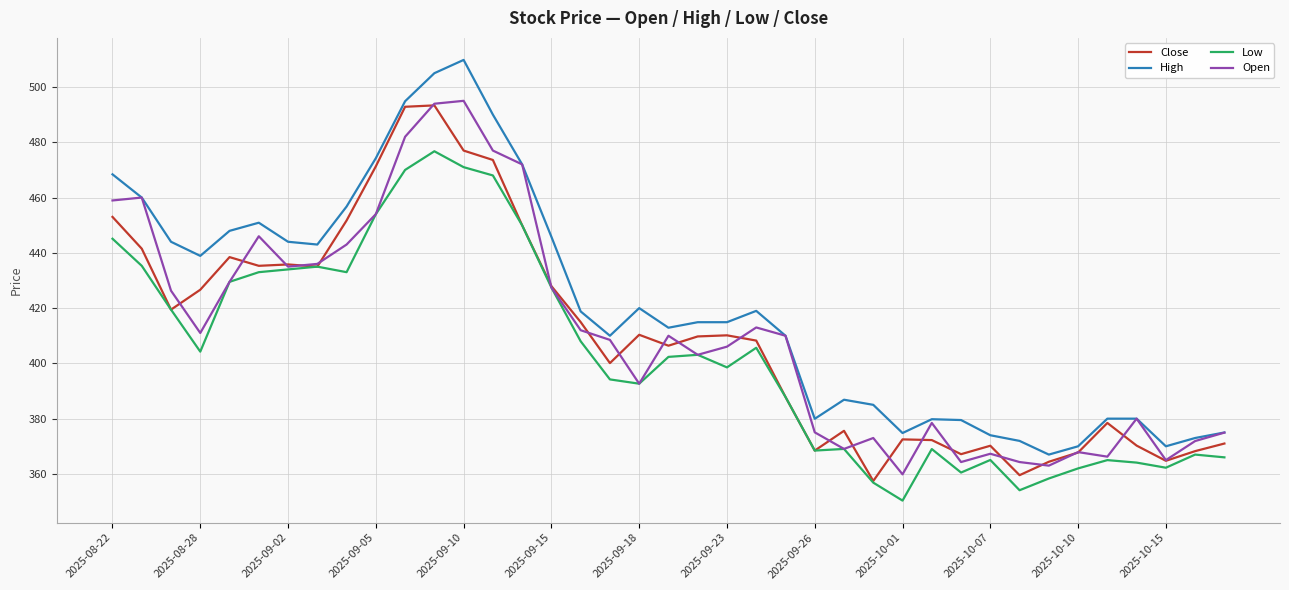

Is this an area chart (filled region under the line)?

No